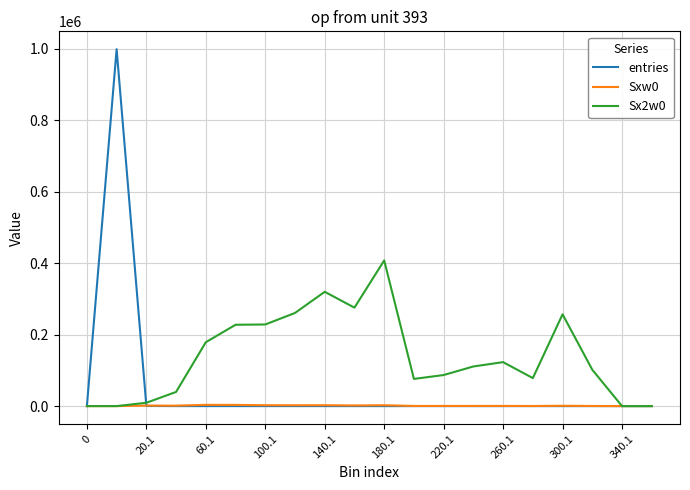

Which series has the widest spread of values?

entries